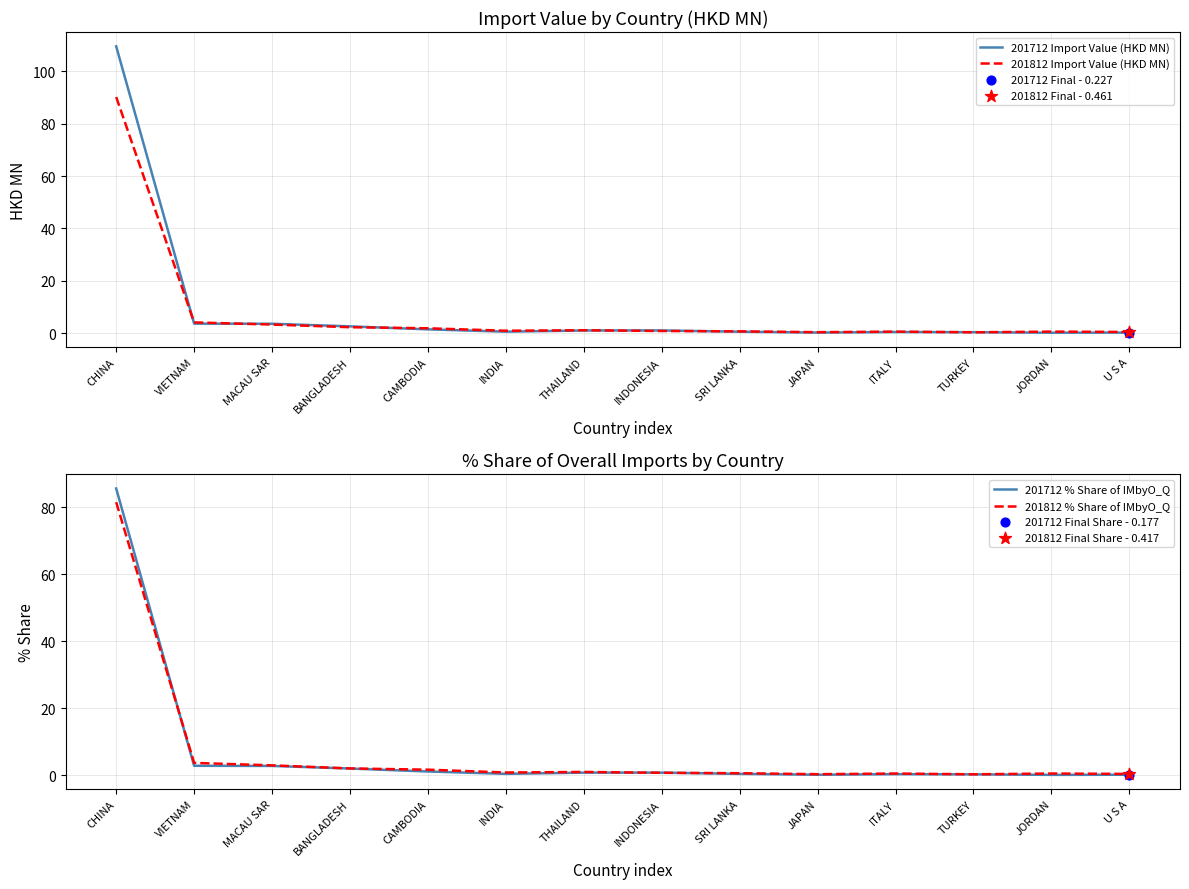

Which series has the largest total across all categories?

201712 Import Value (HKD MN)